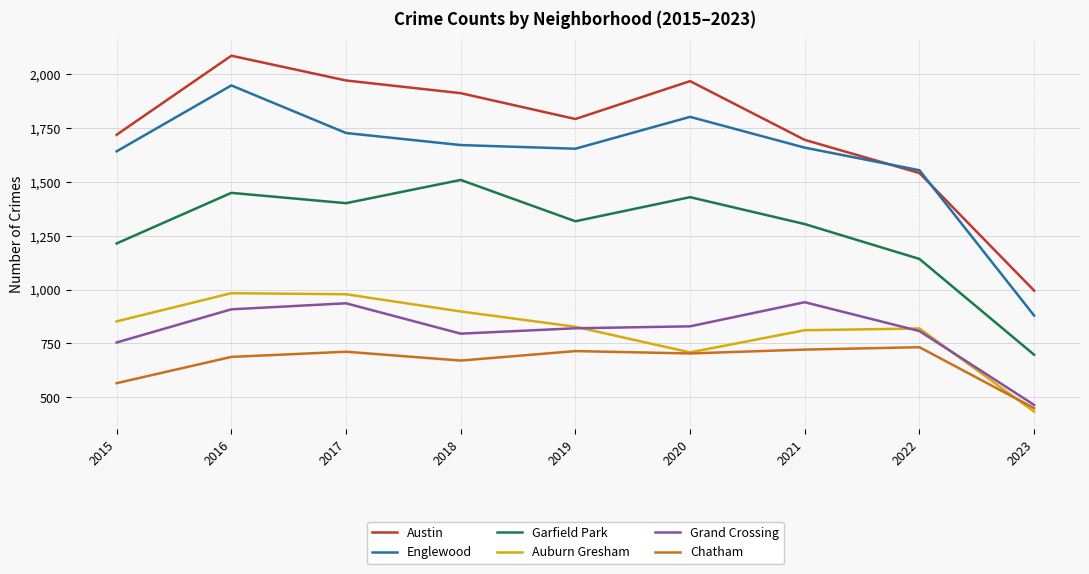

In Garfield Park, how many points are lower than both neighbors (excluding endpoints)?

2